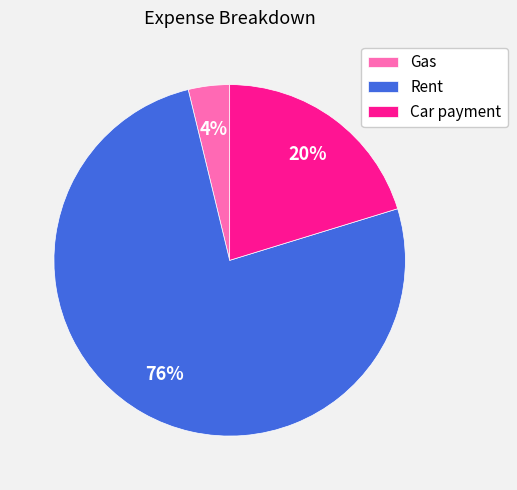

What is the smallest slice in the pie chart?

Gas